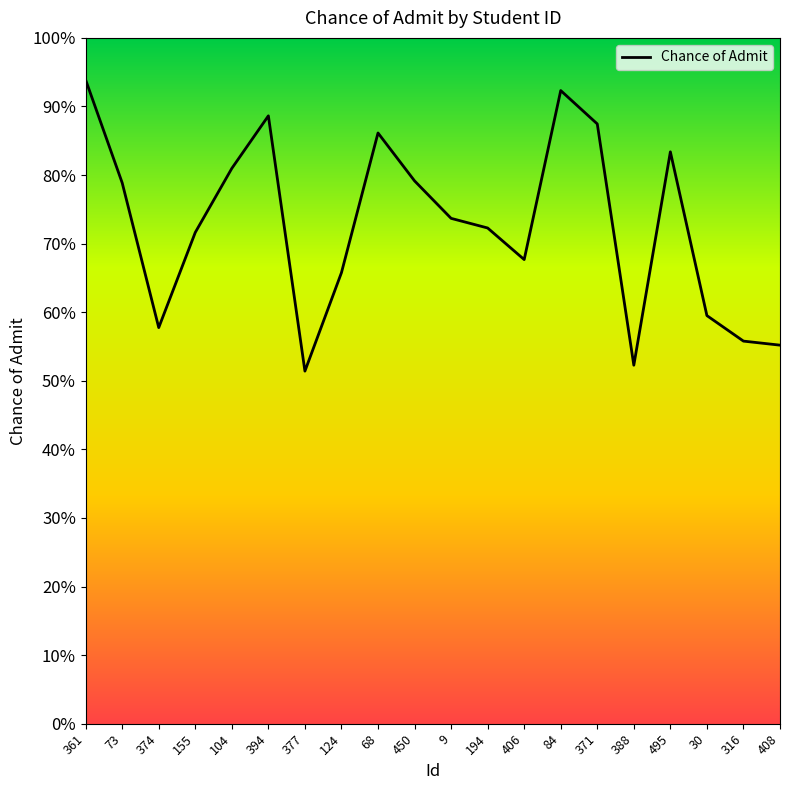

What is the smallest value displayed?

0.5